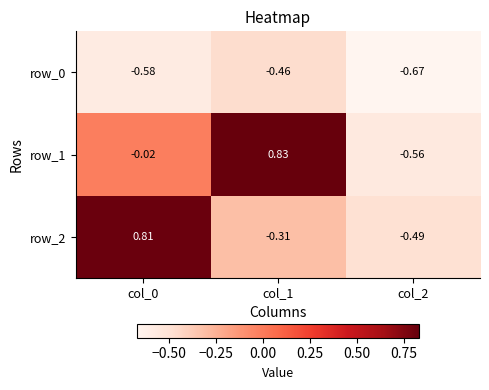

What is the difference between the highest and lowest values at col_1?

1.3